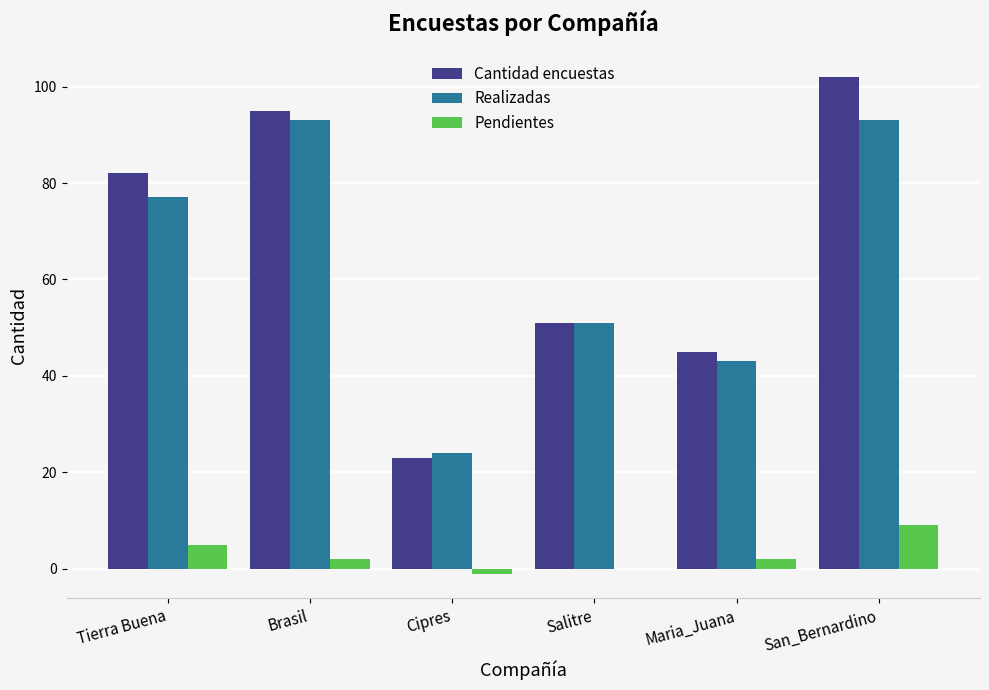

How many groups of bars are there?

6